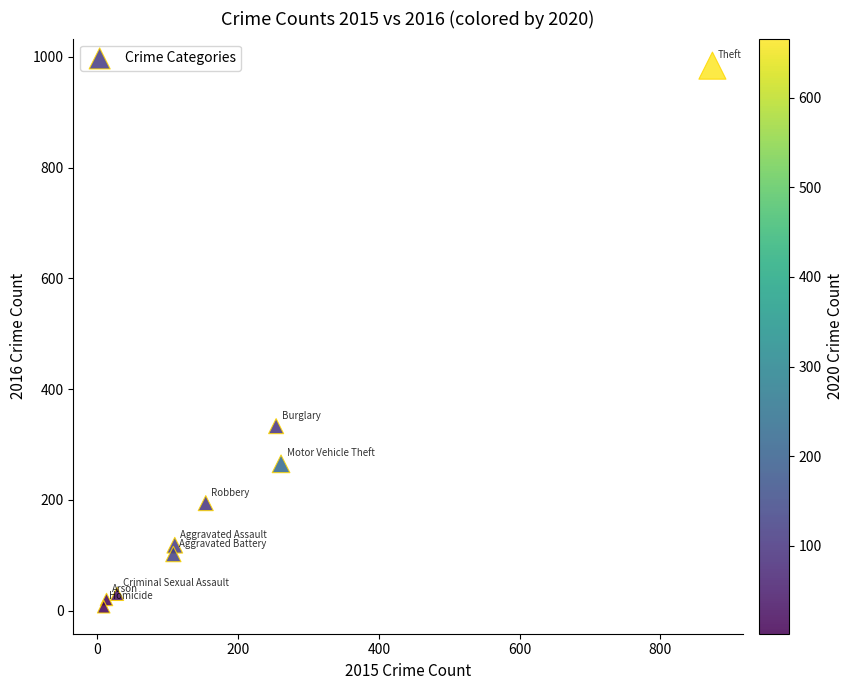

What is the average Y value?

228